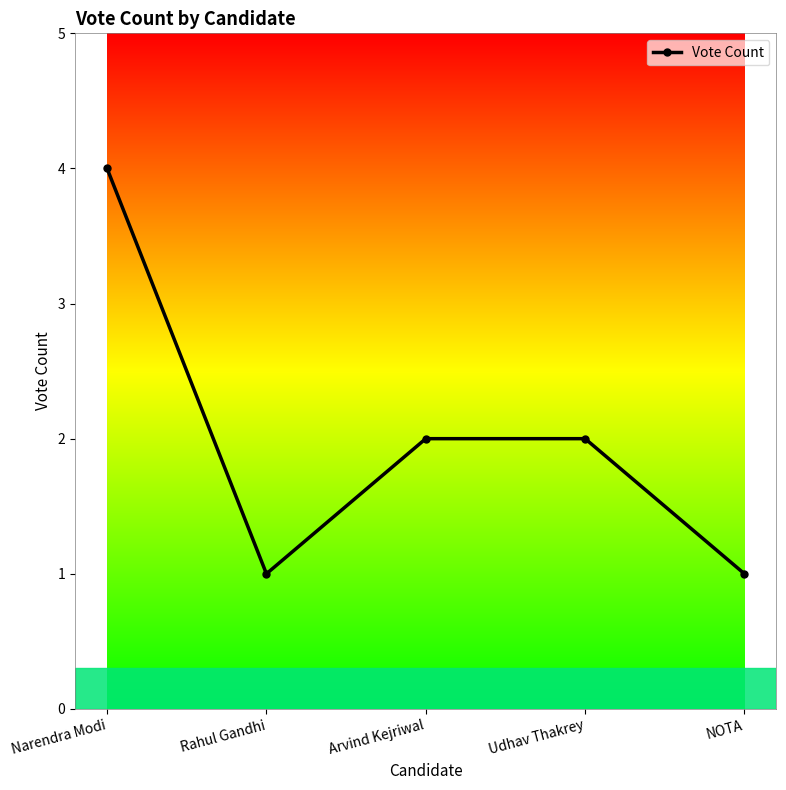

How many categories are shown in the chart?

5